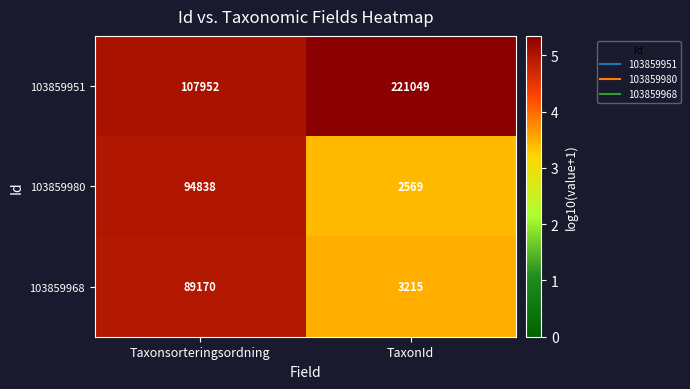

Between Taxonsorteringsordning and TaxonId, which series saw the biggest shift?

103859951